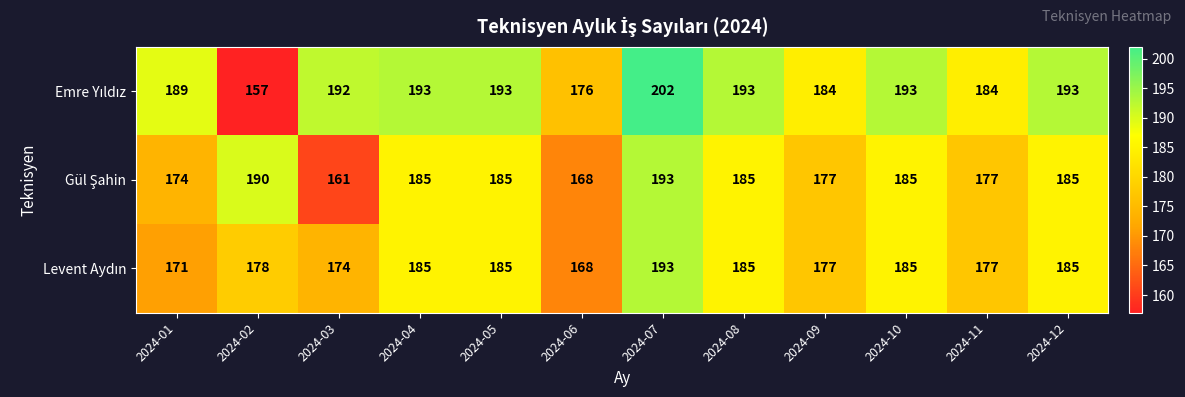

What is the difference between the highest and lowest values at 2024-06?

8